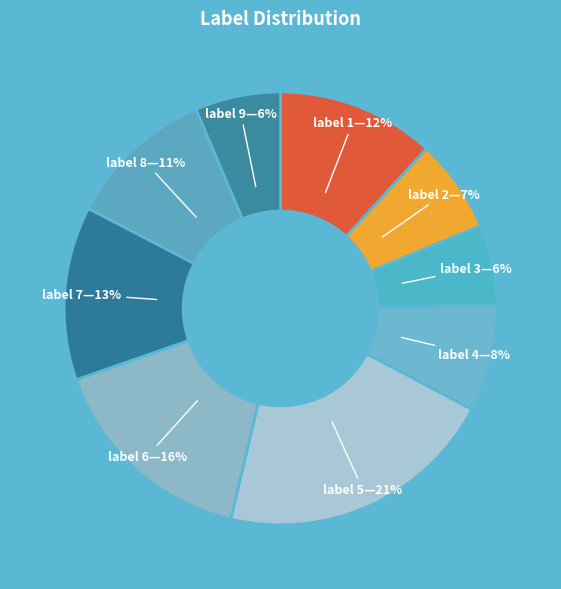

Which has a higher value, label 4—8% or label 1—12%?

label 1—12%